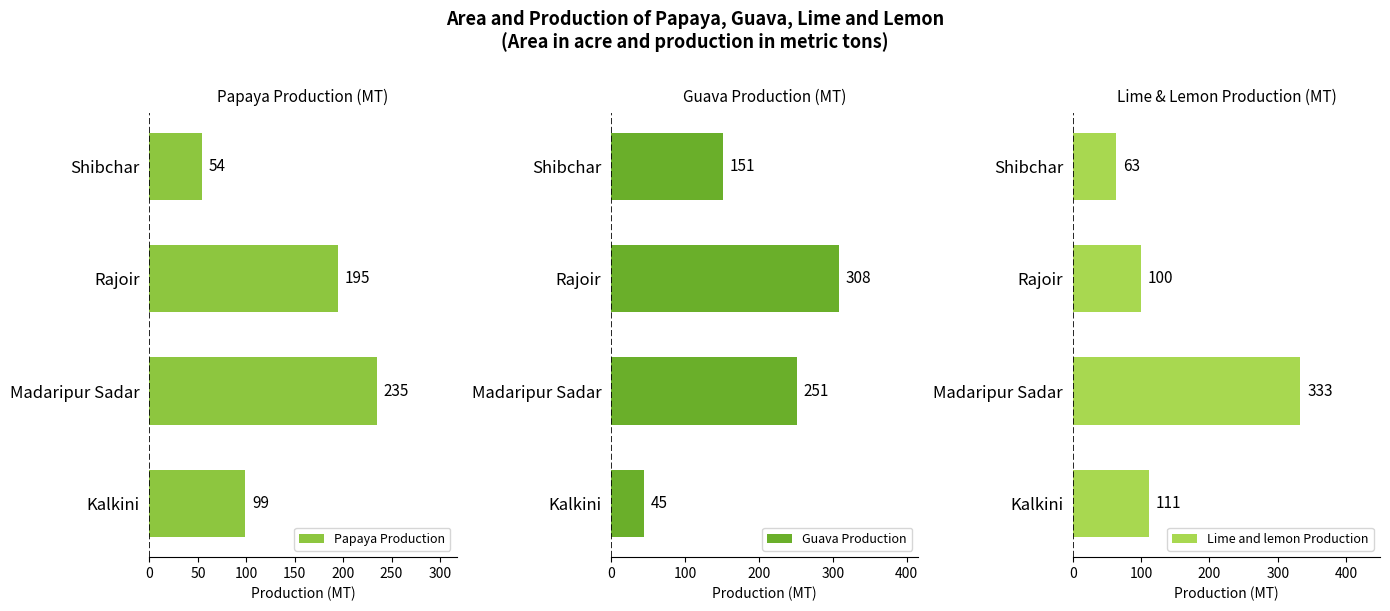

Which series has the largest range (max minus min)?

Lime and lemon Production